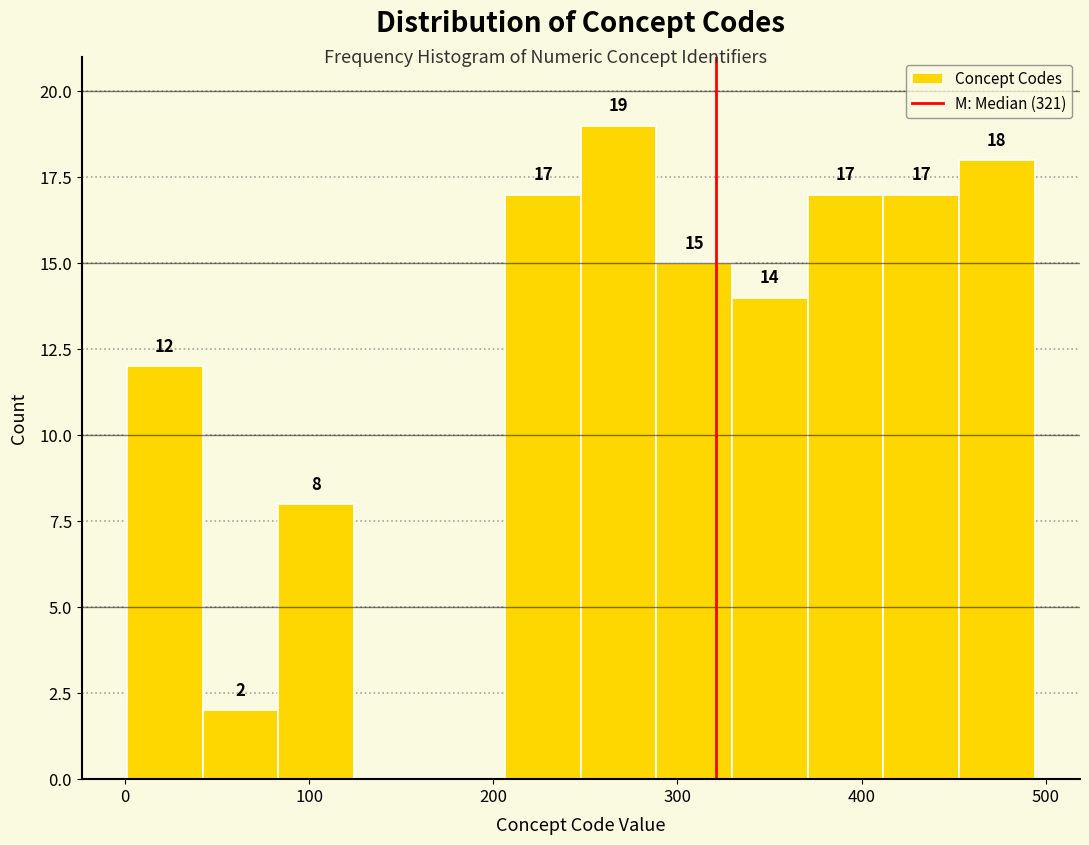

Over which range of the x-axis is the bar tallest?

250 to 290